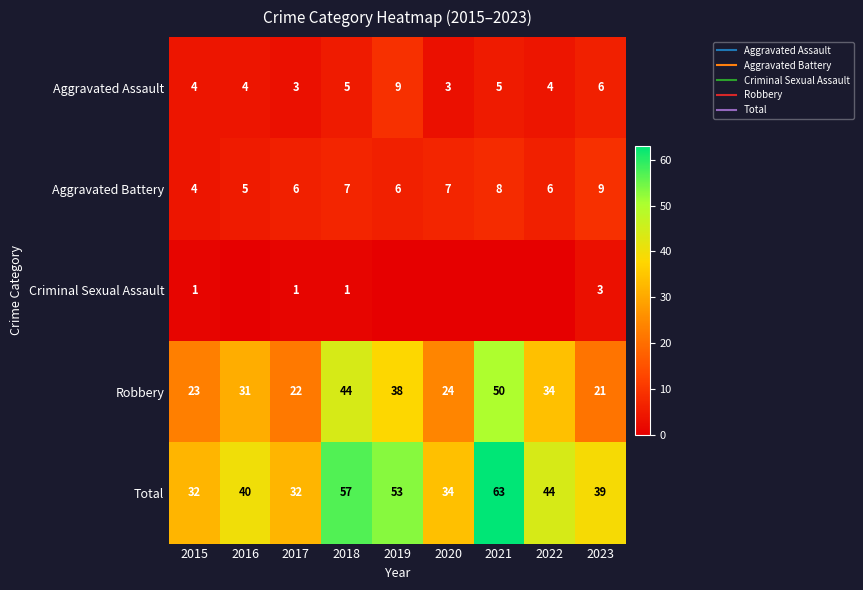

What is the maximum value shown in the chart?

63